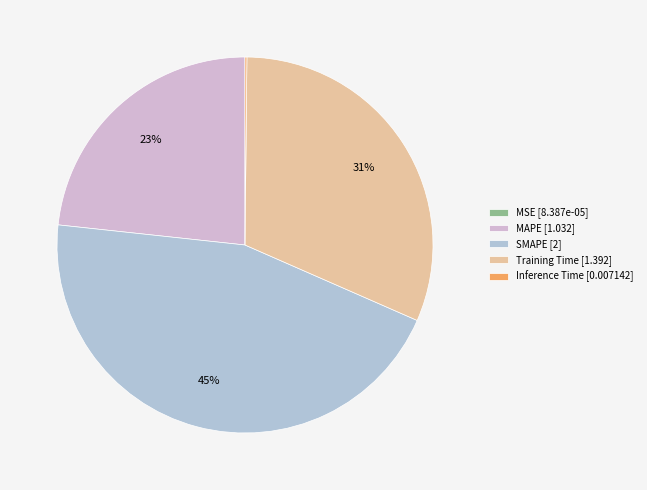

Does Training Time represent more than half of the total?

No